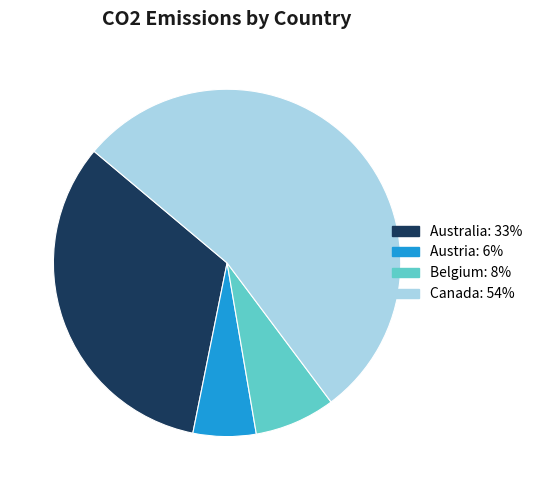

Which category has the biggest portion of the pie?

Canada